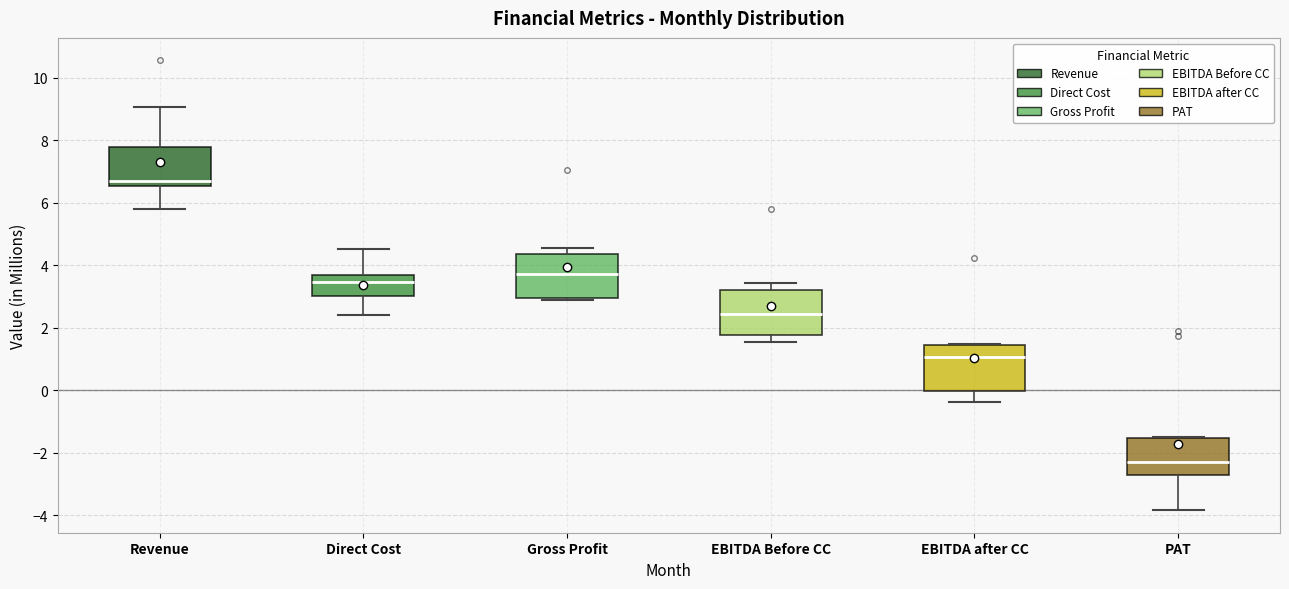

Reading left to right, read every box against the y-axis: the position of its median line, the range the box covers, and the ends of its whiskers. The values are not printed on the chart, so give them approximately, as read against the axis.

Revenue: median 6.6 (just above the box's lower edge), box 6.6 to 7.8, whiskers 5.8 to 9.0
Direct Cost: median 3.4, box 3.0 to 3.6, whiskers 2.4 to 4.6
Gross Profit: median 3.8, box 3.0 to 4.4, whiskers 2.8 to 4.6
EBITDA Before CC: median 2.4, box 1.8 to 3.2, whiskers 1.6 to 3.4
EBITDA after CC: median 1.0, box 0.0 to 1.4, whiskers -0.4 to 1.4
PAT: median -2.2, box -2.8 to -1.6, whiskers -3.8 to -1.4